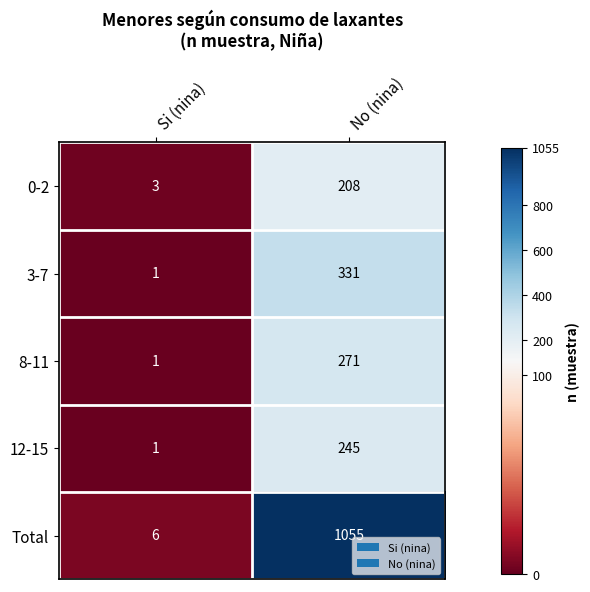

Is it true that 8-11 equals 271 at No (nina)?

True